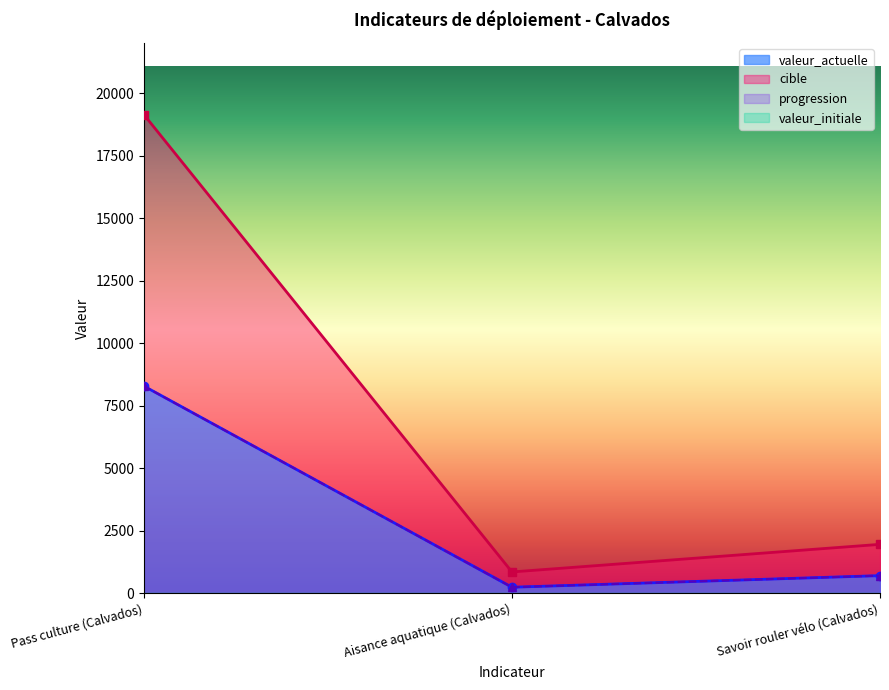

Reading left to right, list all the values displayed in this chart.

valeur_actuelle: 8293	250	714
progression: 8293	250	714
cible: 19149	861	1965